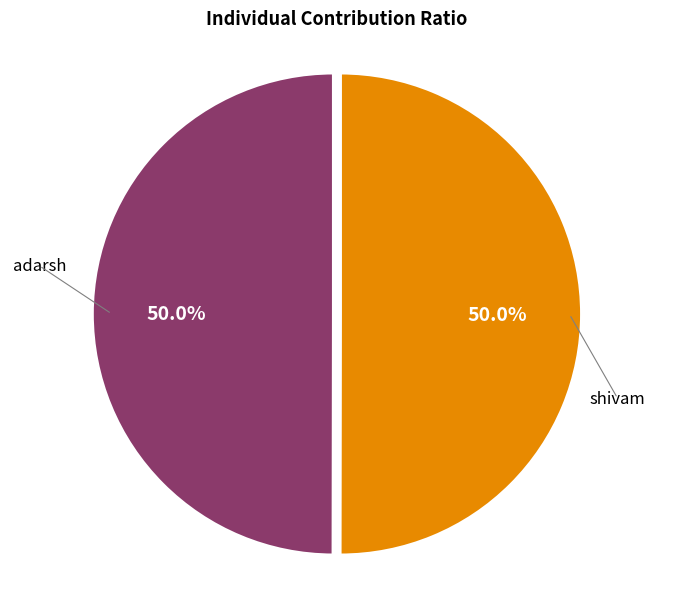

What percentage is the adarsh slice, to the nearest percent?

50%